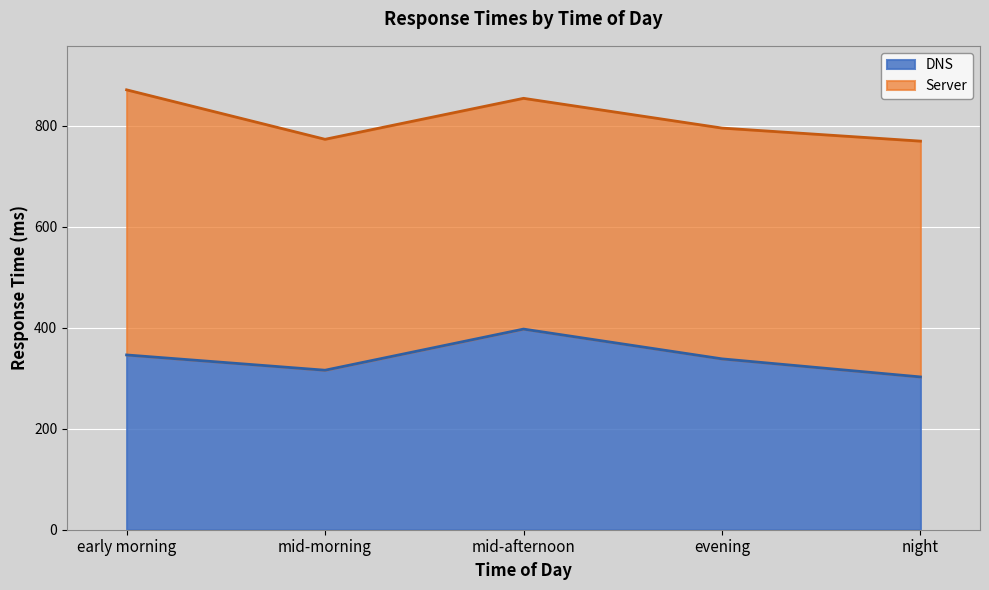

Approximately how many times larger is the value at mid-afternoon compared to early morning?

1.1